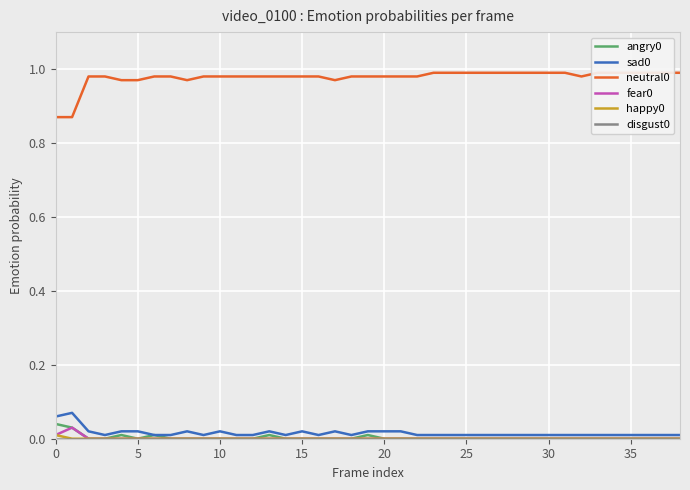

Reading left to right, transcribe all the data shown in this chart.

angry0: 0.0	0.0	0.0	0.0	0.0	0.0	0.0	0.0	0.0	0.0	0.0	0.0	0.0	0.0	0.0	0.0	0.0	0.0	0.0	0.0	0.0	0.0	0.0	0.0	0.0	0.0	0.0	0.0	0.0	0.0	0.0	0.0	0.0	0.0	0.0	0.0	0.0	0.0	0.0
sad0: 0.1	0.1	0.0	0.0	0.0	0.0	0.0	0.0	0.0	0.0	0.0	0.0	0.0	0.0	0.0	0.0	0.0	0.0	0.0	0.0	0.0	0.0	0.0	0.0	0.0	0.0	0.0	0.0	0.0	0.0	0.0	0.0	0.0	0.0	0.0	0.0	0.0	0.0	0.0
neutral0: 0.9	0.9	1.0	1.0	1.0	1.0	1.0	1.0	1.0	1.0	1.0	1.0	1.0	1.0	1.0	1.0	1.0	1.0	1.0	1.0	1.0	1.0	1.0	1.0	1.0	1.0	1.0	1.0	1.0	1.0	1.0	1.0	1.0	1.0	1.0	1.0	1.0	1.0	1.0
fear0: 0.0	0.0	0.0	0.0	0.0	0.0	0.0	0.0	0.0	0.0	0.0	0.0	0.0	0.0	0.0	0.0	0.0	0.0	0.0	0.0	0.0	0.0	0.0	0.0	0.0	0.0	0.0	0.0	0.0	0.0	0.0	0.0	0.0	0.0	0.0	0.0	0.0	0.0	0.0
happy0: 0.0	0.0	0.0	0.0	0.0	0.0	0.0	0.0	0.0	0.0	0.0	0.0	0.0	0.0	0.0	0.0	0.0	0.0	0.0	0.0	0.0	0.0	0.0	0.0	0.0	0.0	0.0	0.0	0.0	0.0	0.0	0.0	0.0	0.0	0.0	0.0	0.0	0.0	0.0
disgust0: 0.0	0.0	0.0	0.0	0.0	0.0	0.0	0.0	0.0	0.0	0.0	0.0	0.0	0.0	0.0	0.0	0.0	0.0	0.0	0.0	0.0	0.0	0.0	0.0	0.0	0.0	0.0	0.0	0.0	0.0	0.0	0.0	0.0	0.0	0.0	0.0	0.0	0.0	0.0